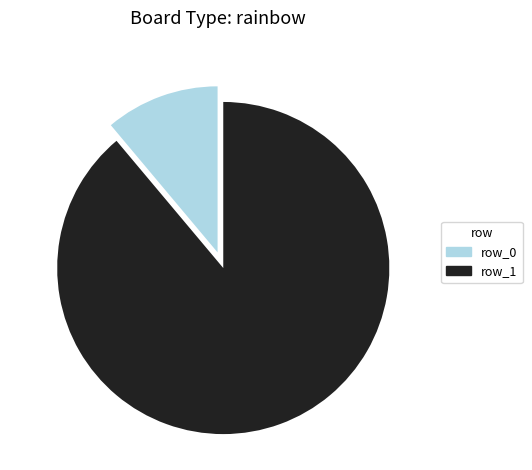

Combined, do row_1 and row_0 account for over 50%?

Yes